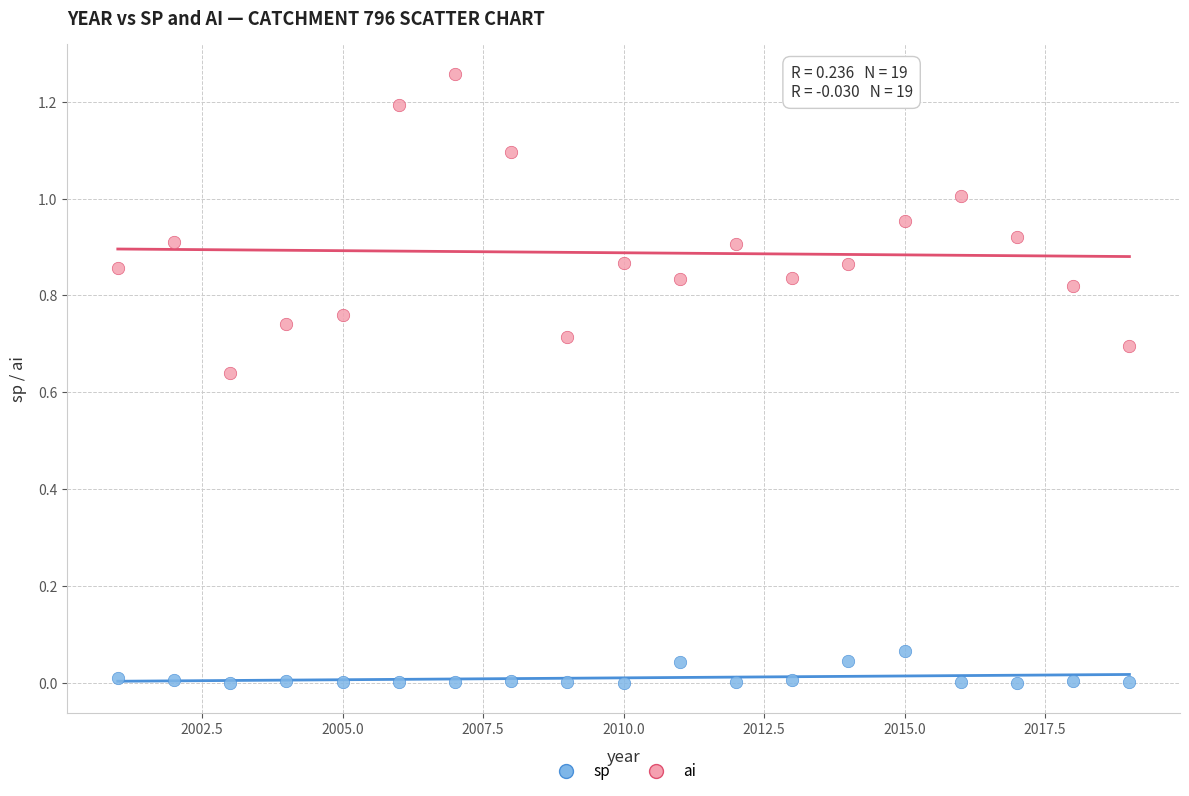

Which series reaches the minimum Y coordinate?

sp